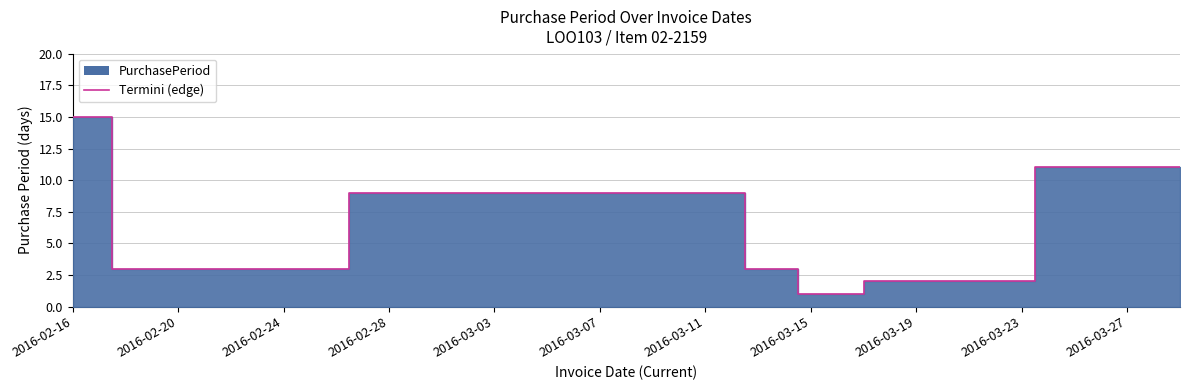

The value at 2016-03-15 is 0. True or false?

False